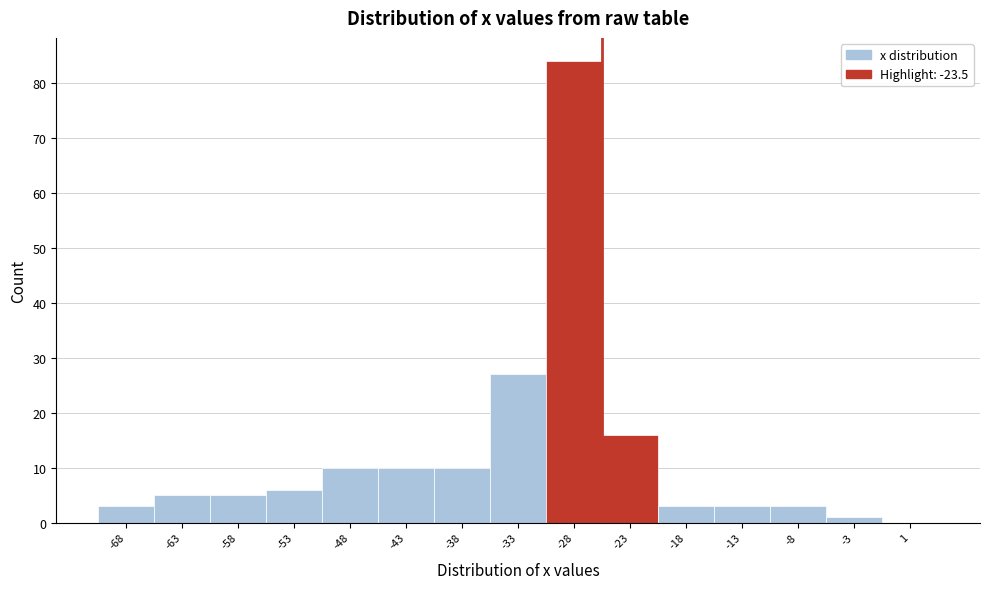

Reading right to left, transcribe all the data shown in this chart.

1=0	-3=1	-8=3	-13=3	-18=3	-23=16	-28=84	-33=27	-38=10	-43=10	-48=10	-53=6	-58=5	-63=5	-68=3